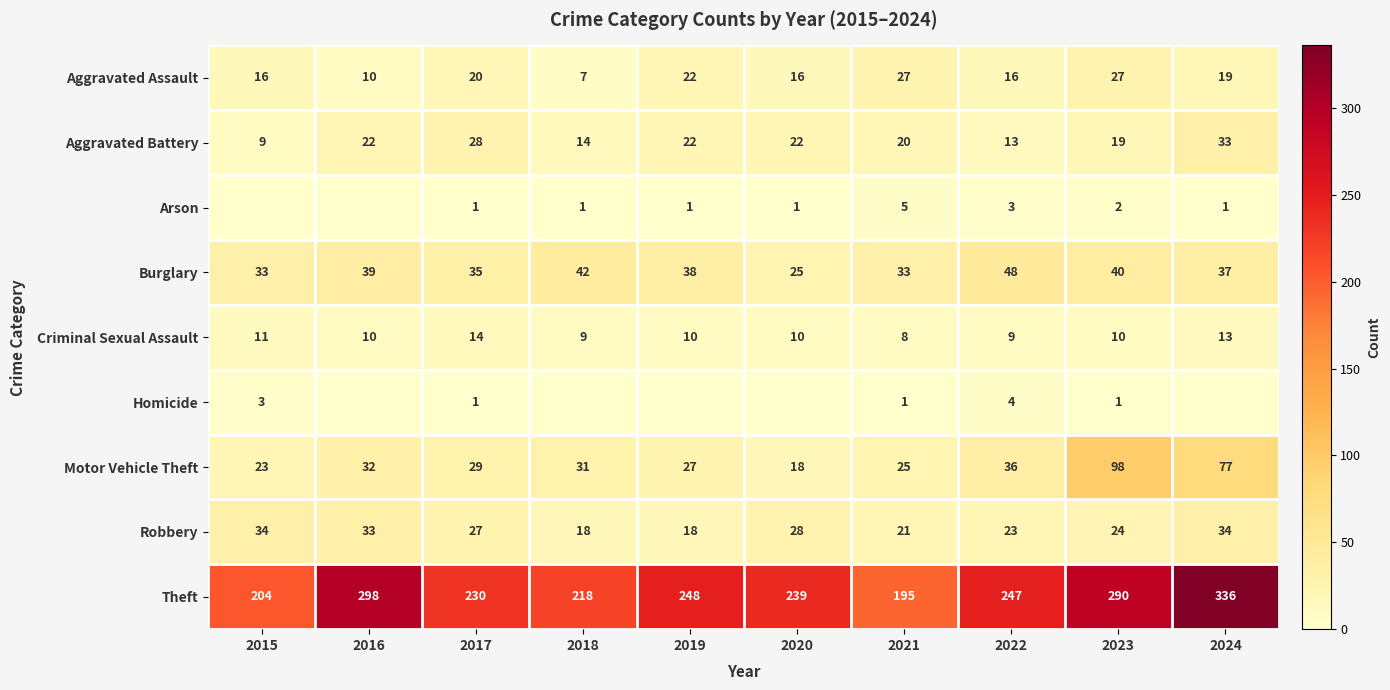

Between 2018 and 2020, which is larger?

2020